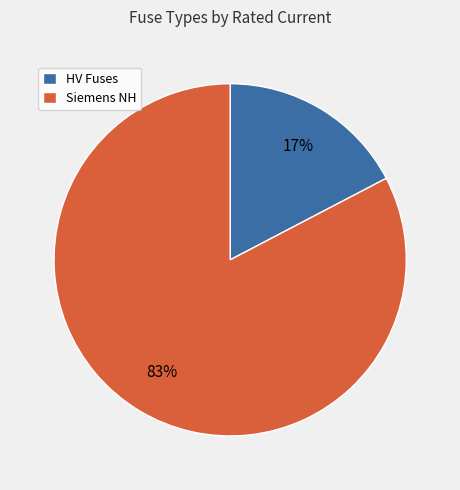

Combined, do HV Fuses and Siemens NH account for over 50%?

Yes